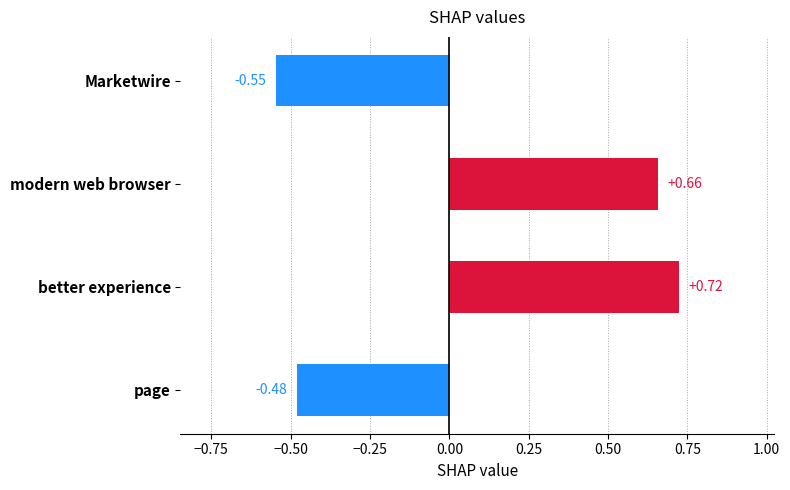

Count the number of categories in the chart.

4